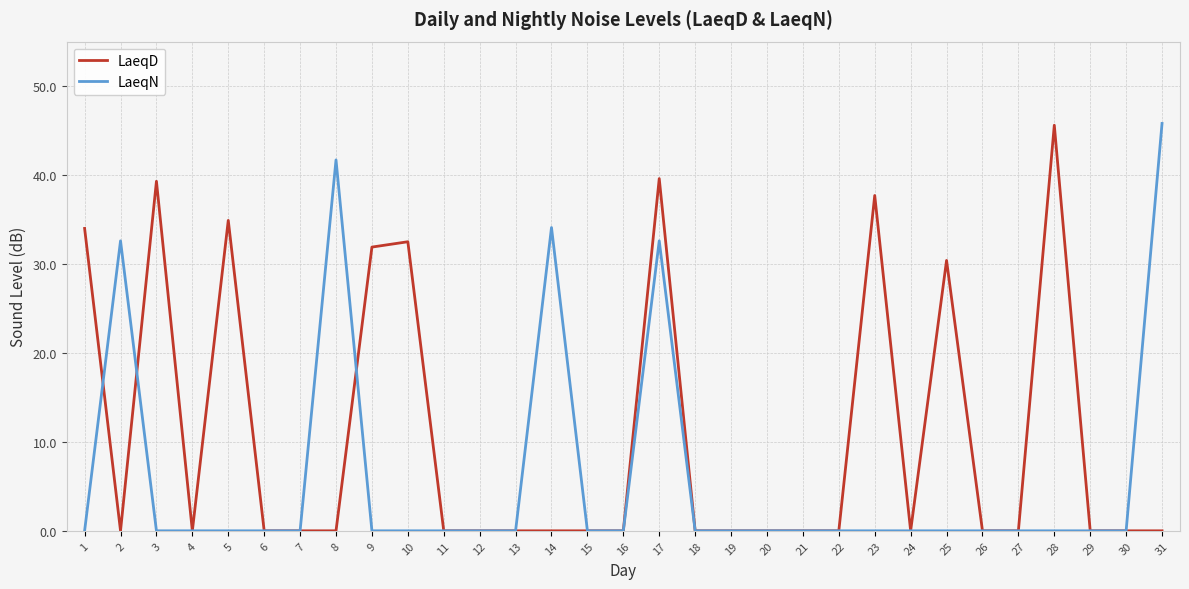

Between 8 and 18, which series saw the biggest shift?

LaeqN